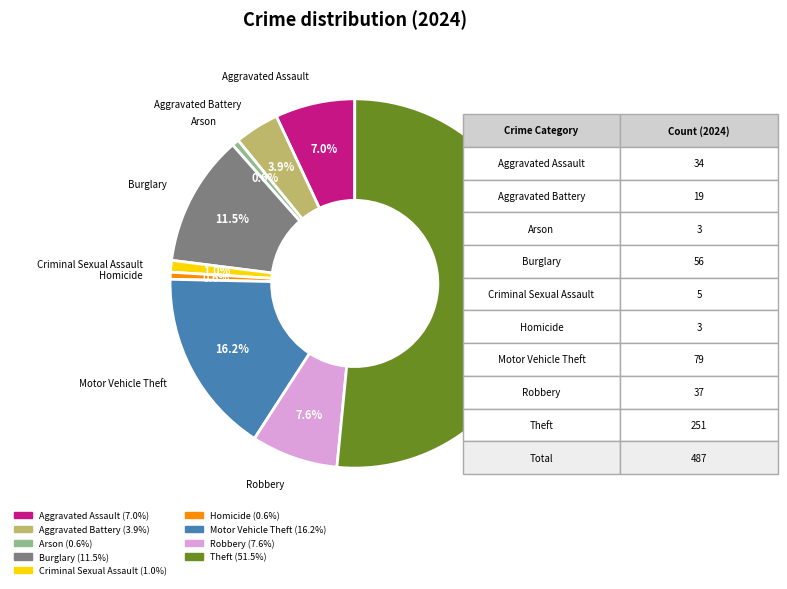

Which slice is the largest?

Theft